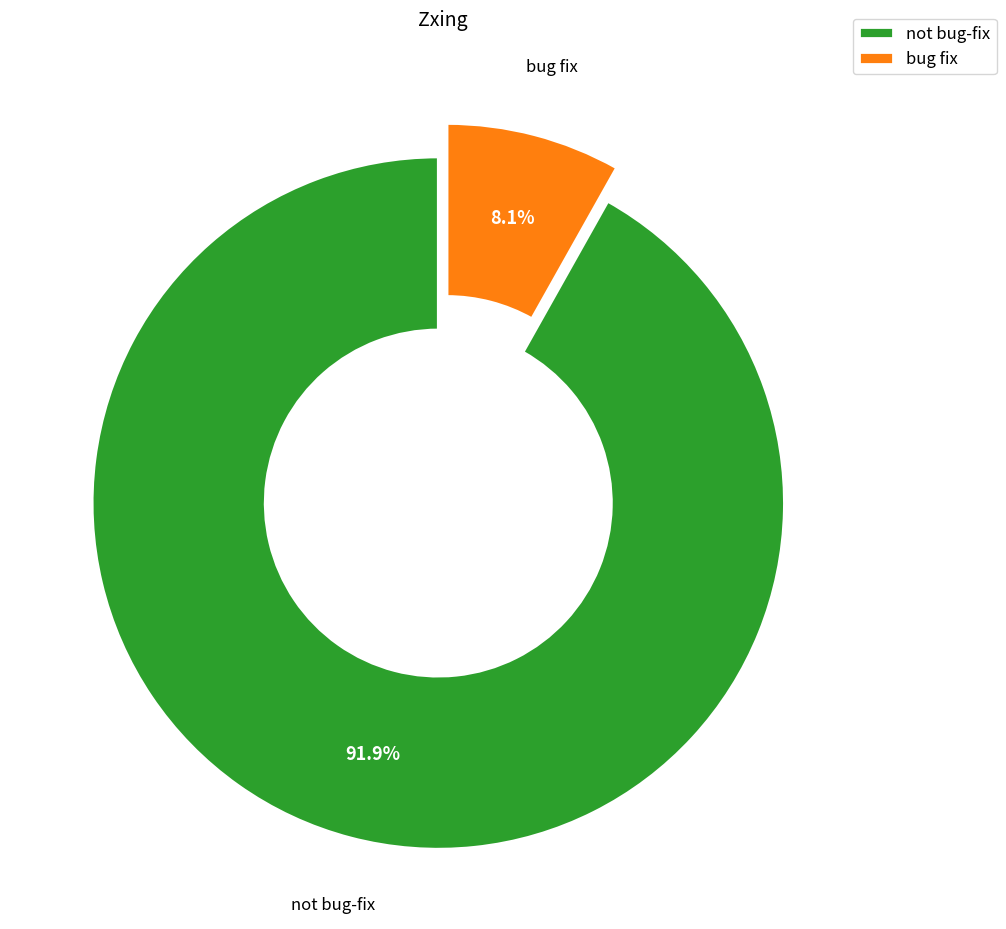

The not bug-fix slice represents 99% of the pie. True or false?

False